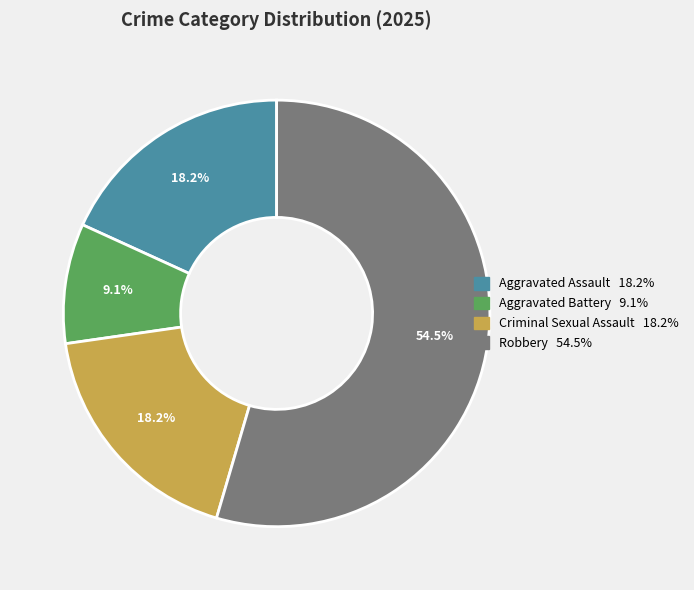

Is it true that Aggravated Battery is 9% of the pie?

True